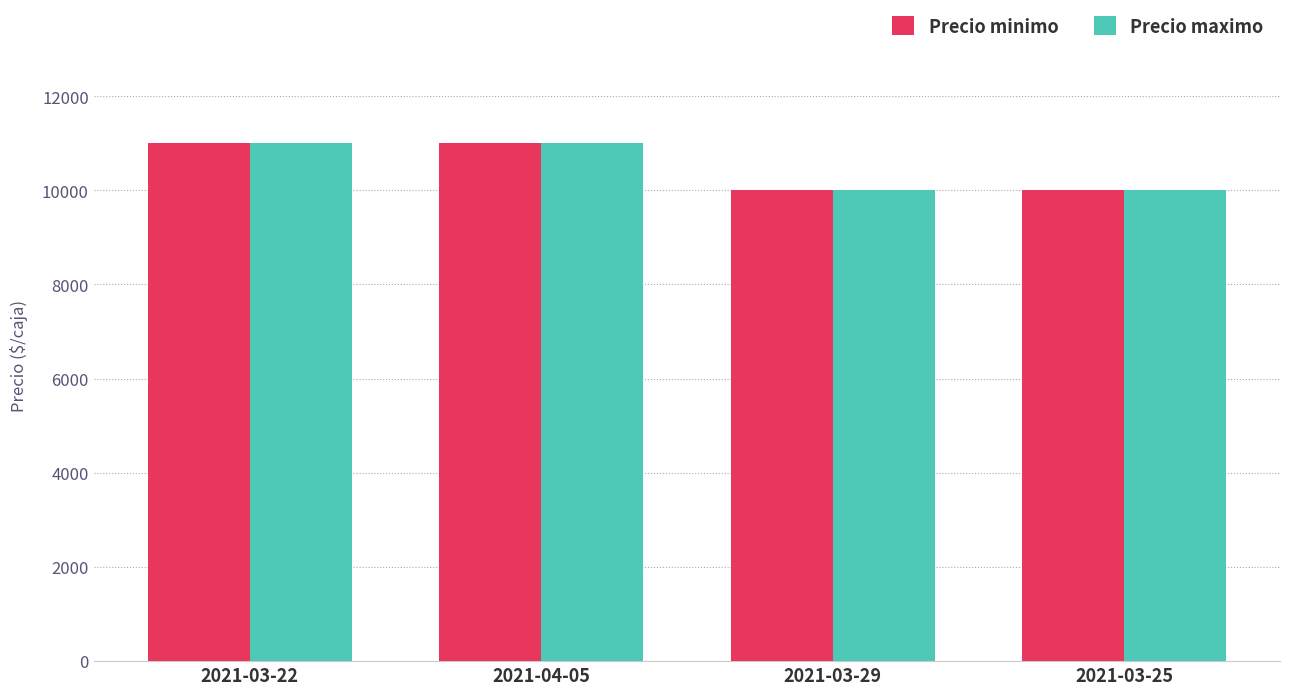

What is the label of the 2nd bar from the left?

2021-04-05